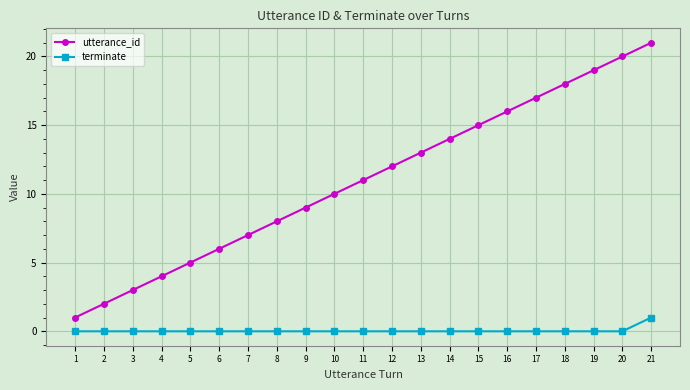

What is the value of the utterance_id point at the 14th from the left?

14